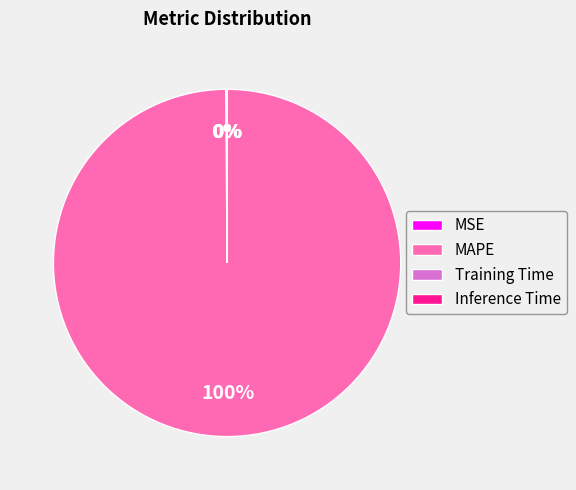

Is MAPE the majority of the pie?

Yes